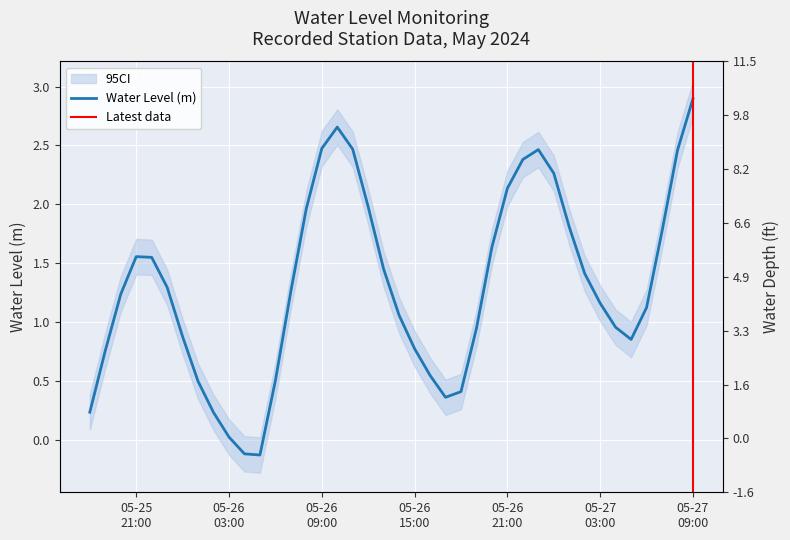

What is the difference between the values at 2024-05-27 03:00:00 and 2024-05-26 19:00:00?

0.2